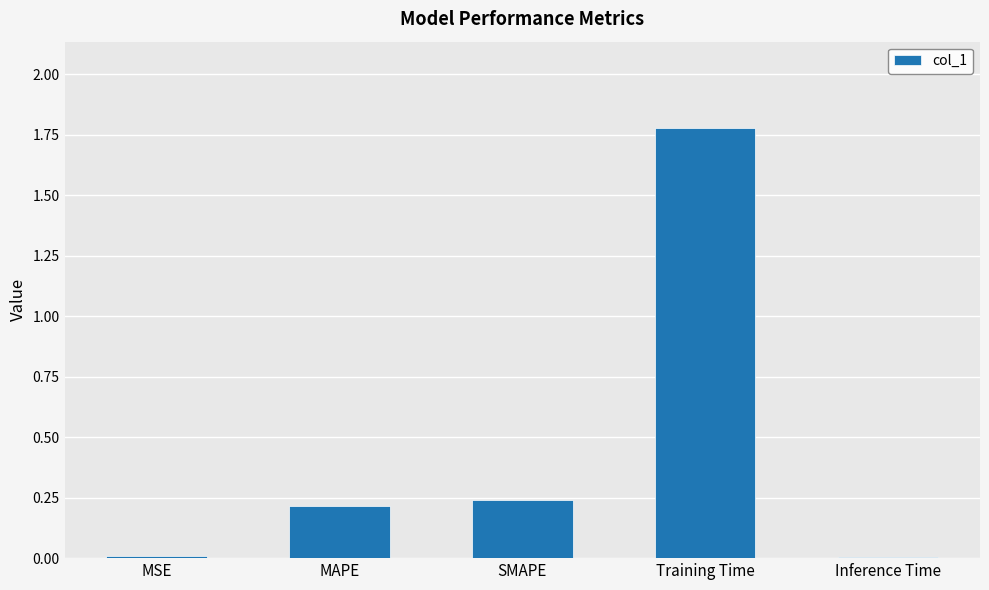

What is the sum of the values at SMAPE and MAPE?

0.5